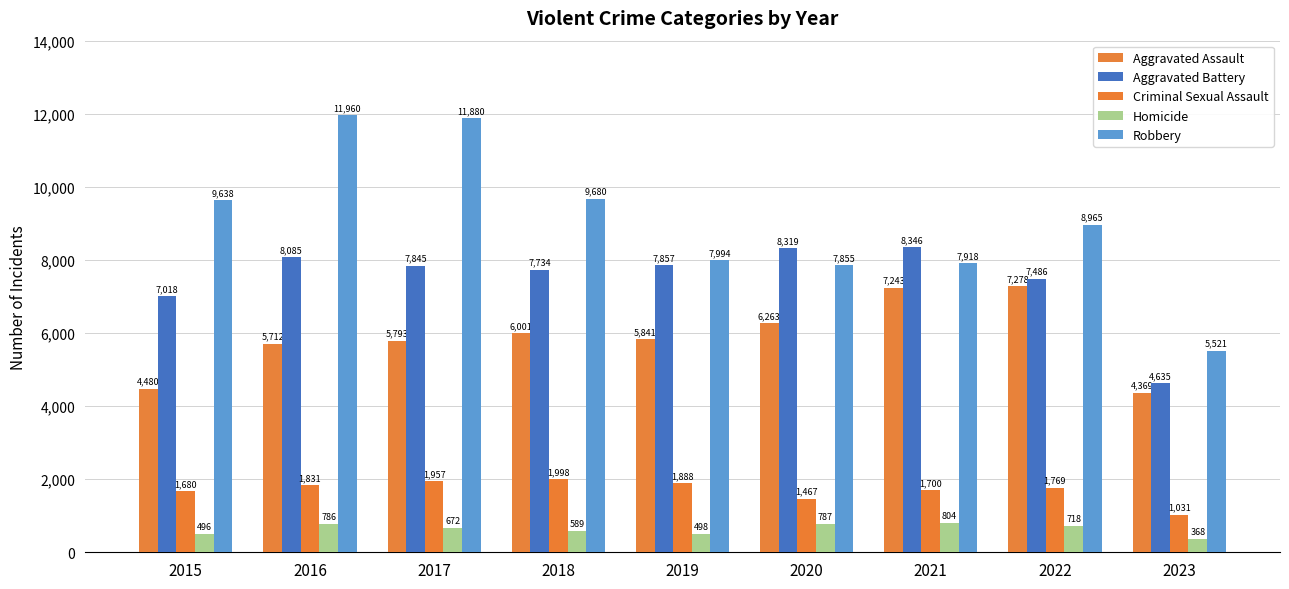

Where is Homicide nearest to the value 586?

2018